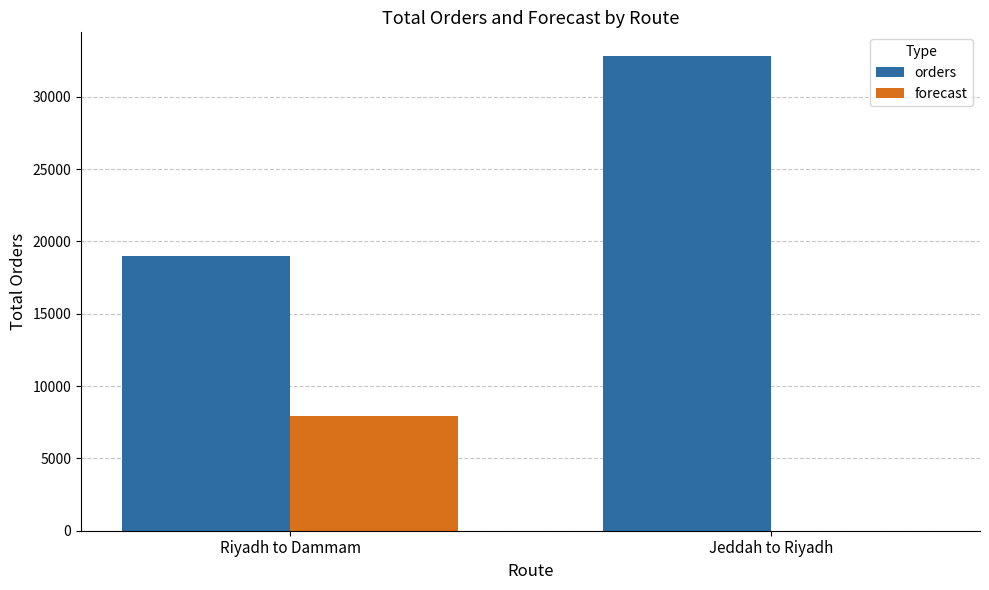

The orders series shows 27169 at Riyadh to Dammam. True or false?

False